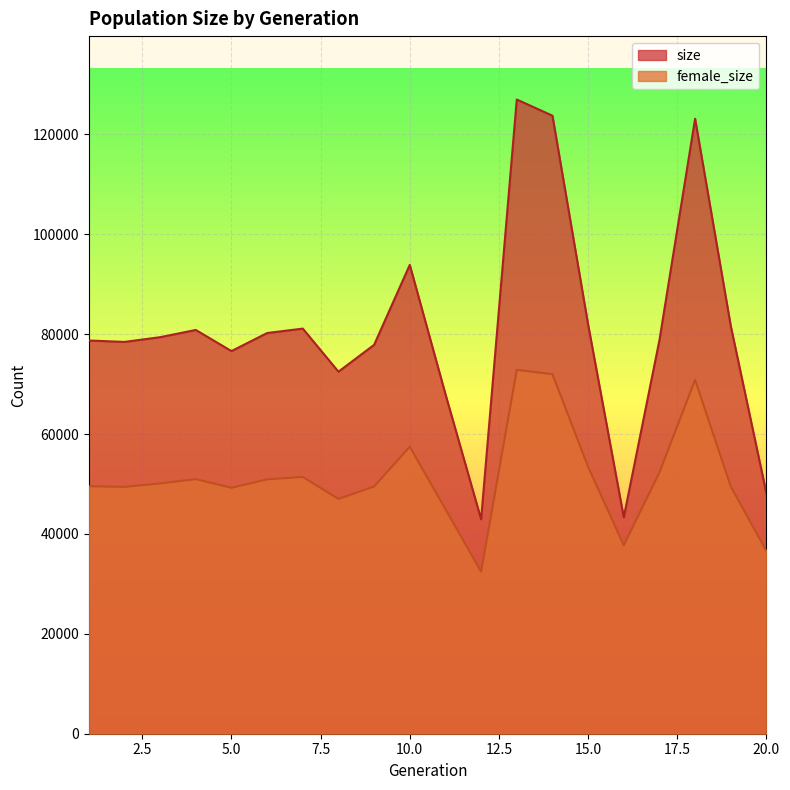

Which series changed the most between 13 and 18?

size